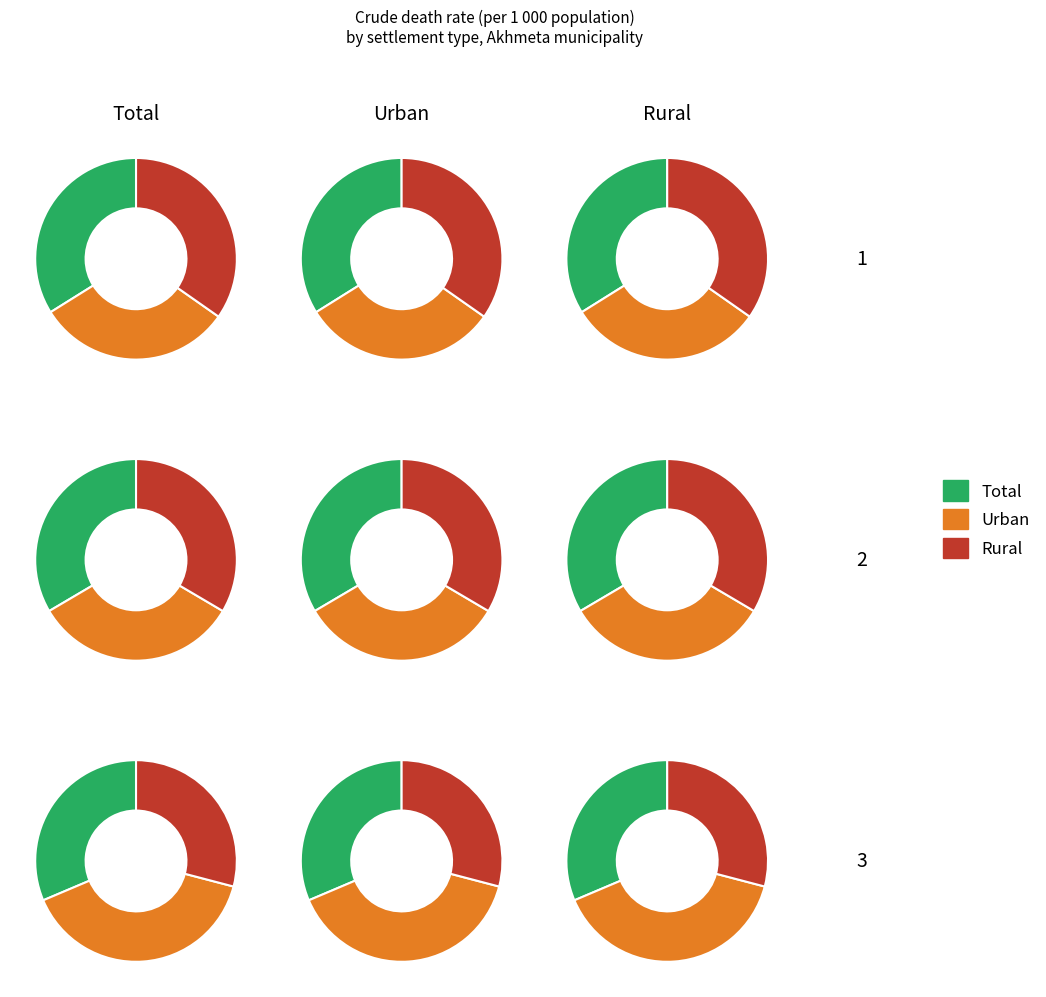

Is 2019 the majority of the pie?

No